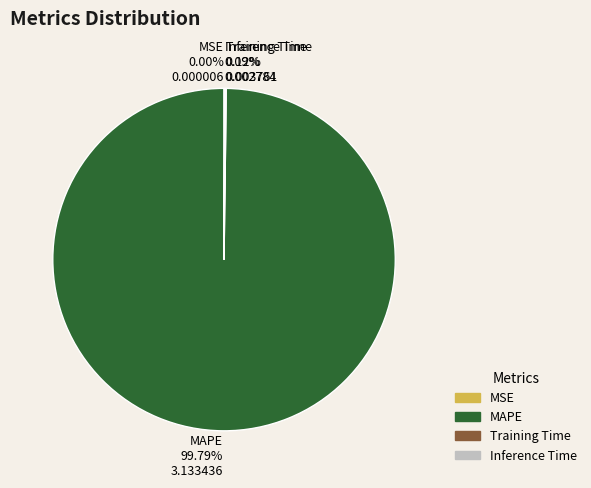

What is the largest slice in the pie chart?

MAPE 99.79% 3.133436